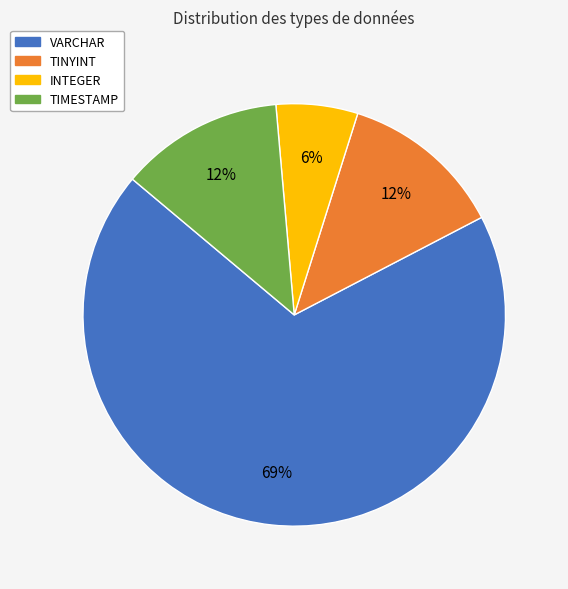

Which has a higher value, VARCHAR or TINYINT?

VARCHAR